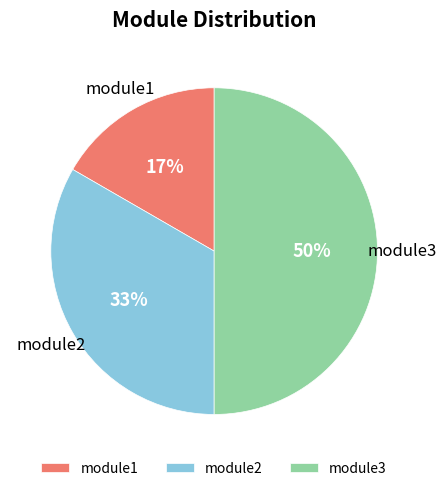

Which slice is the smallest?

module1